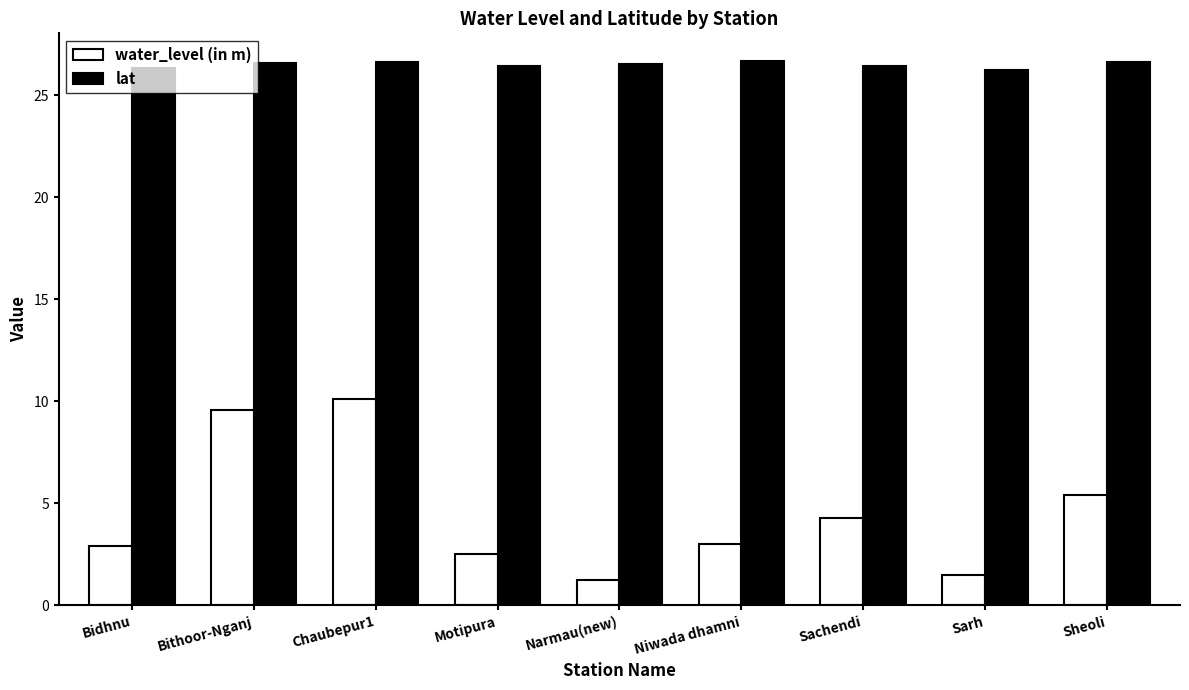

Is the value of lat at Sheoli greater than the value of water_level (in m) at Bithoor-Nganj?

Yes